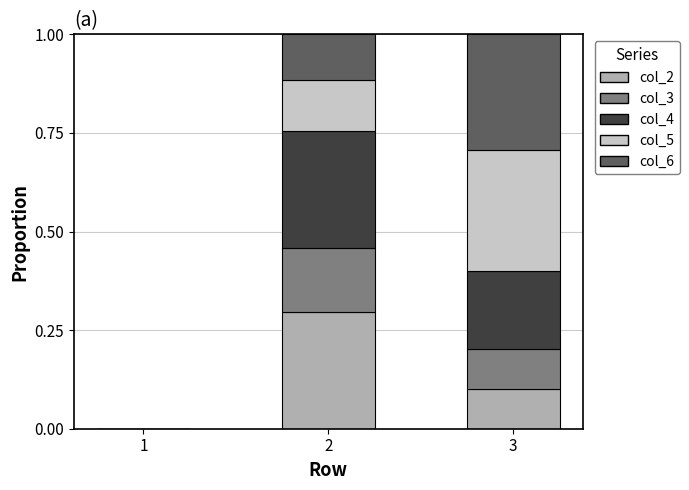

What is the highest value of the col_2 series?

0.3